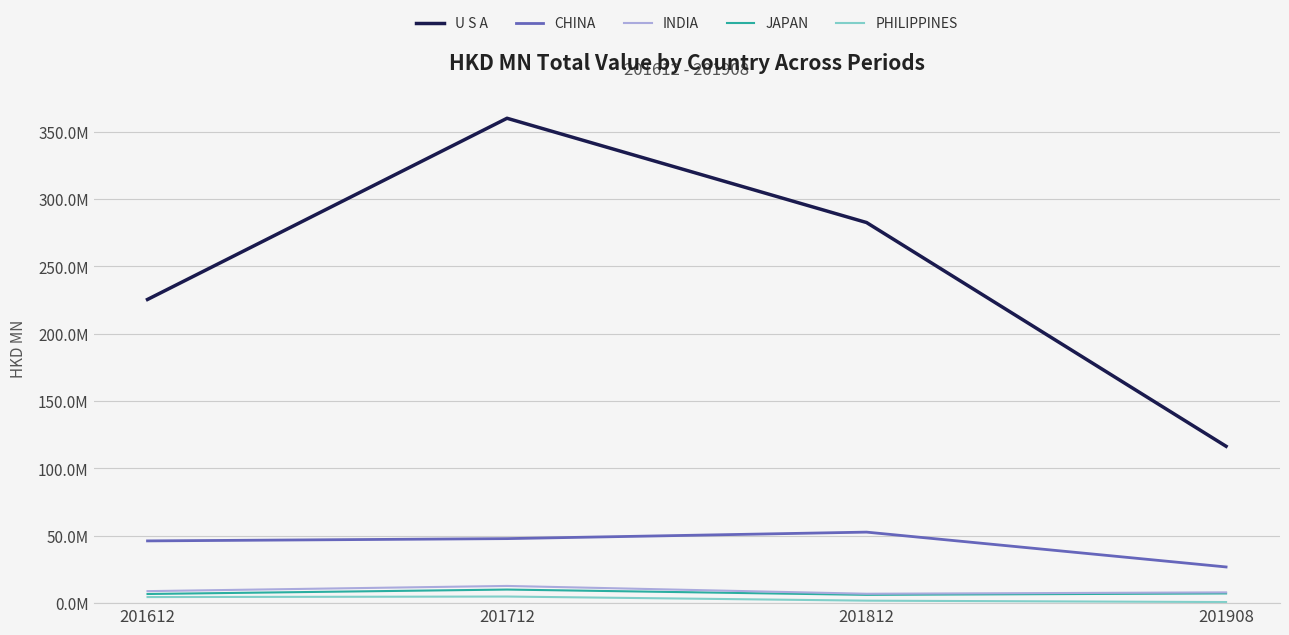

Does the chart have visible grid lines?

Yes